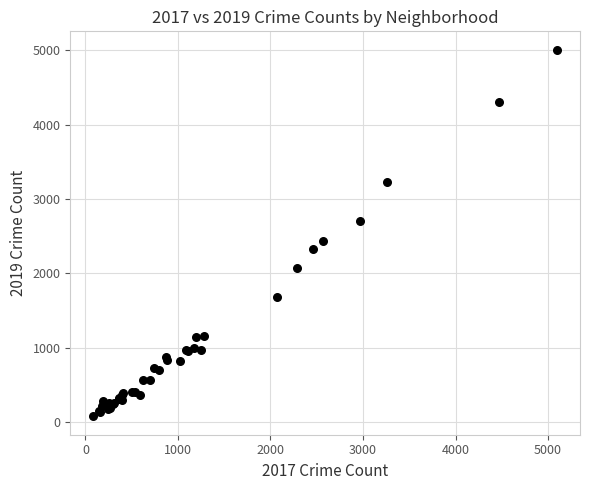

What Y value in the scatter plot is closest to 2542?

2441